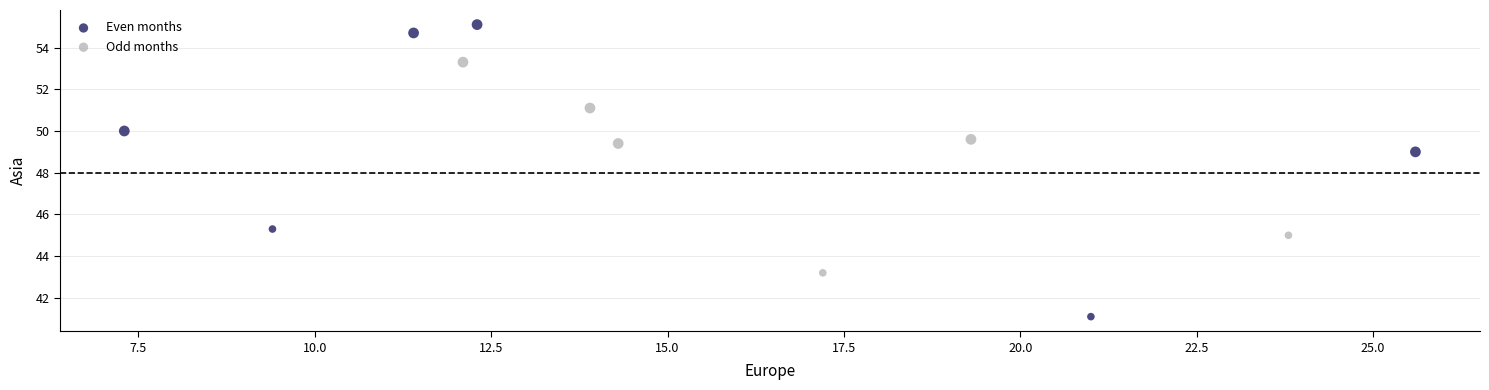

Which series has the largest Y range (max minus min)?

Even months